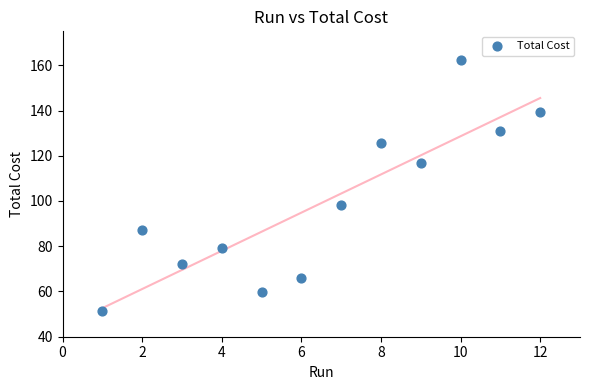

What is the average Y value?

99.1